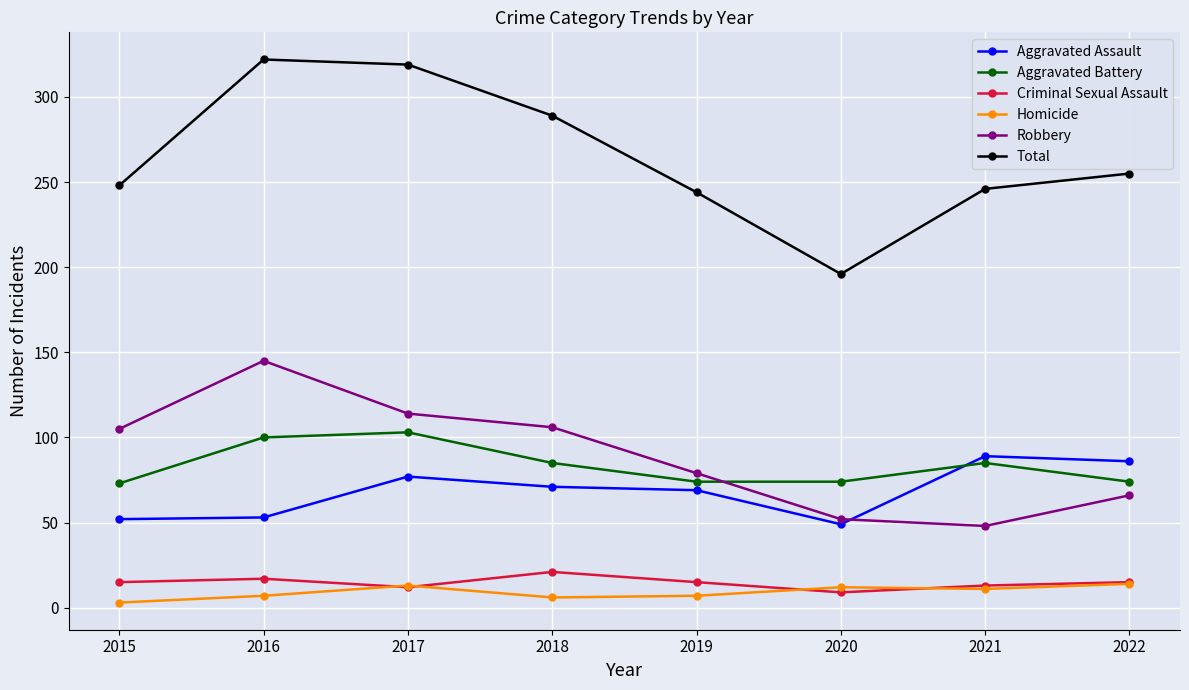

True or false: Aggravated Battery and Criminal Sexual Assault cross at least once.

False